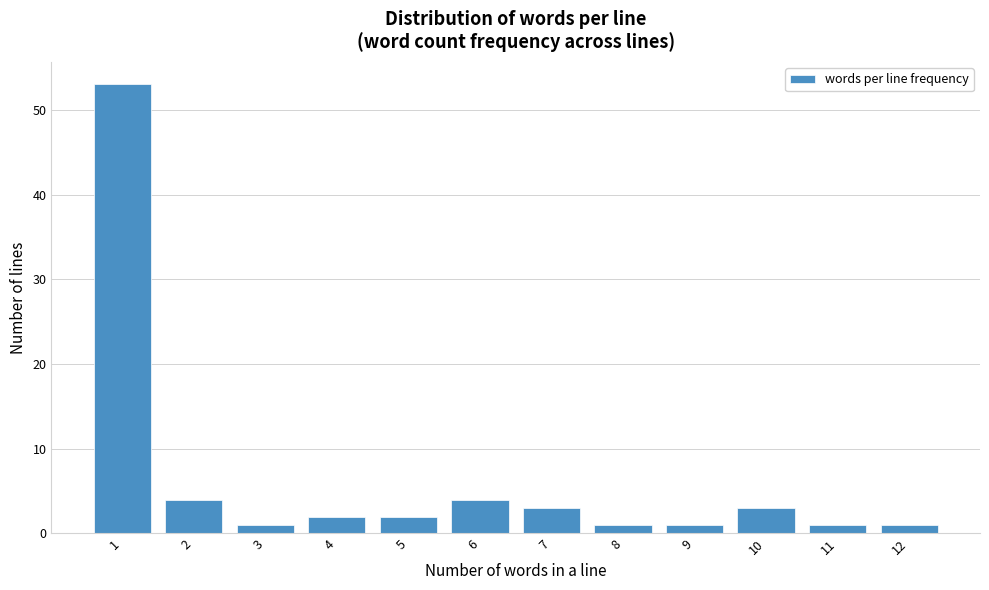

Reading right to left, list all the values displayed in this chart.

1	1	3	1	1	3	4	2	2	1	4	53